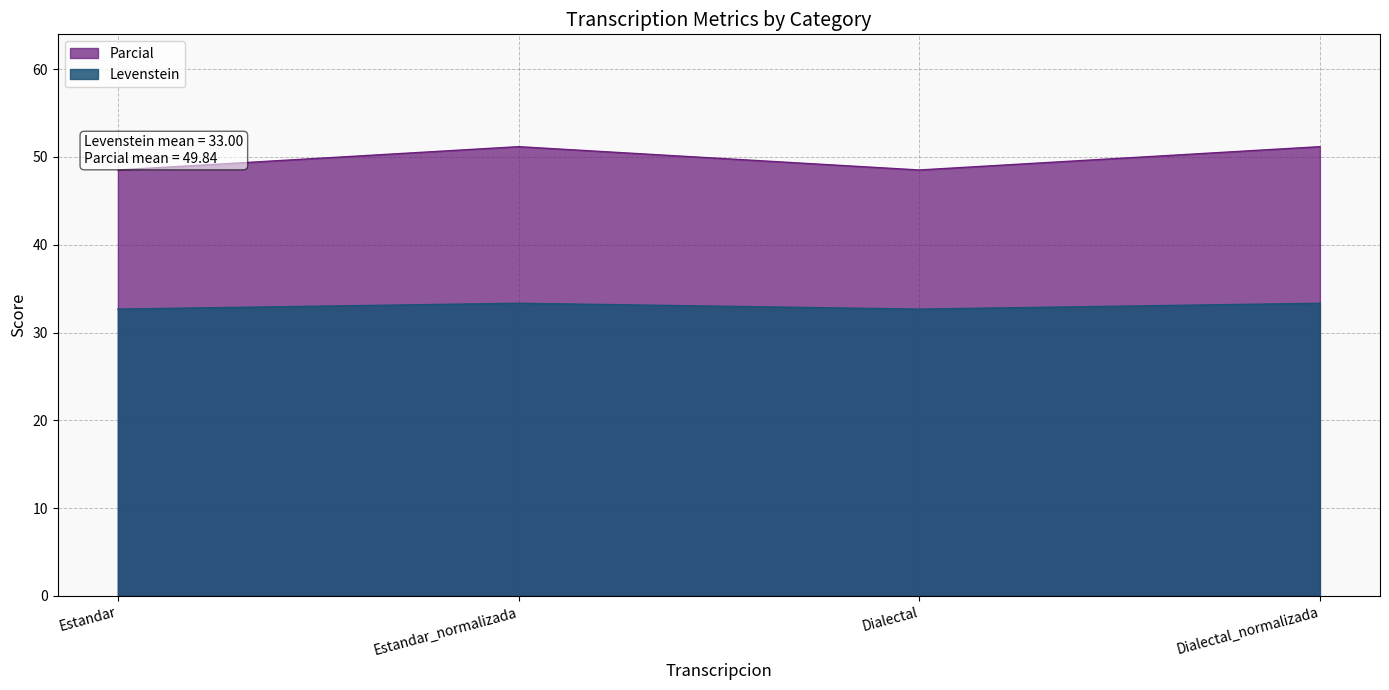

Reading left to right, extract all data points from this chart.

Levenstein: Estandar=32.7	Estandar_normalizada=33.3	Dialectal=32.7	Dialectal_normalizada=33.3
Parcial: Estandar=48.5	Estandar_normalizada=51.2	Dialectal=48.5	Dialectal_normalizada=51.2